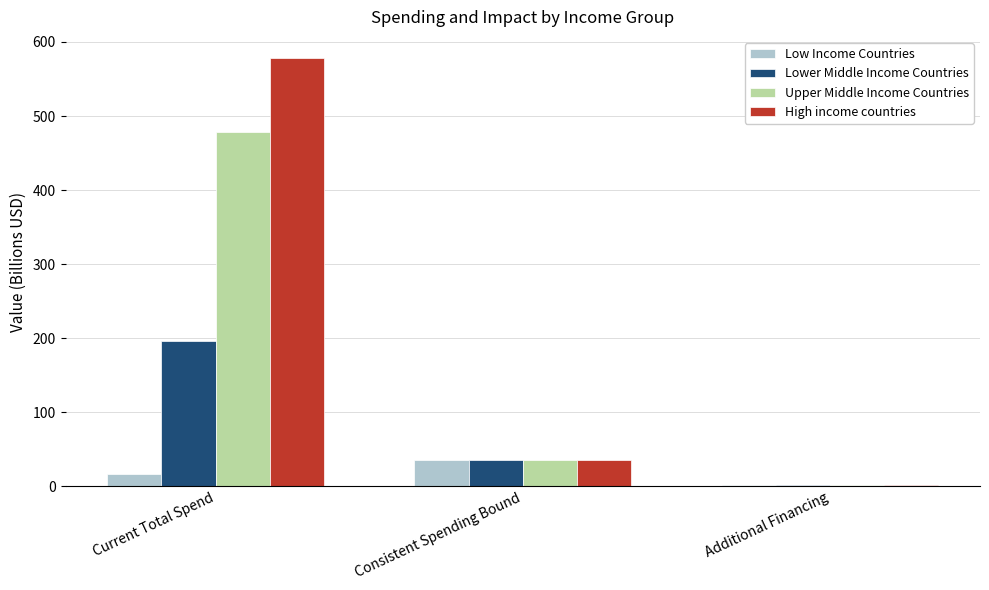

How many distinct data groups are displayed?

4